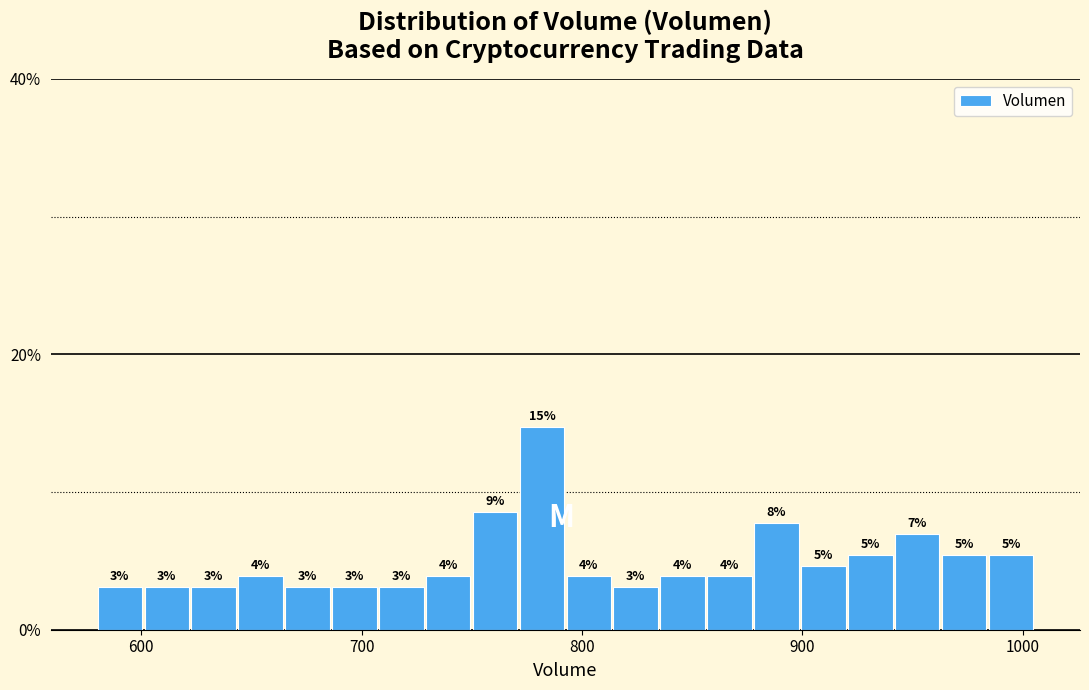

Read against the x-axis, roughly where is the centre of the tallest bar?

780